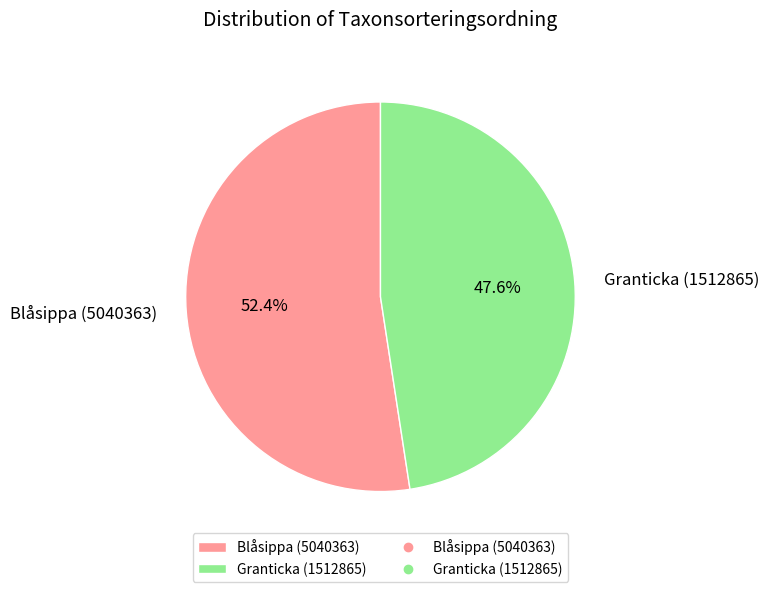

Combined, what portion of the pie is Granticka (1512865) and Blåsippa (5040363)?

100.0%